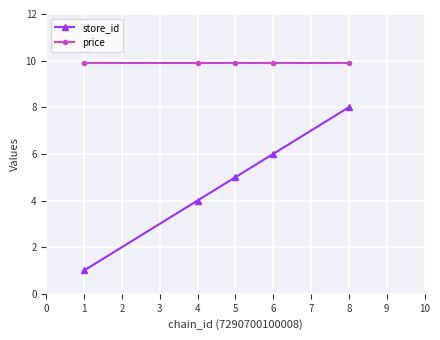

What is the maximum value for store_id?

8.0